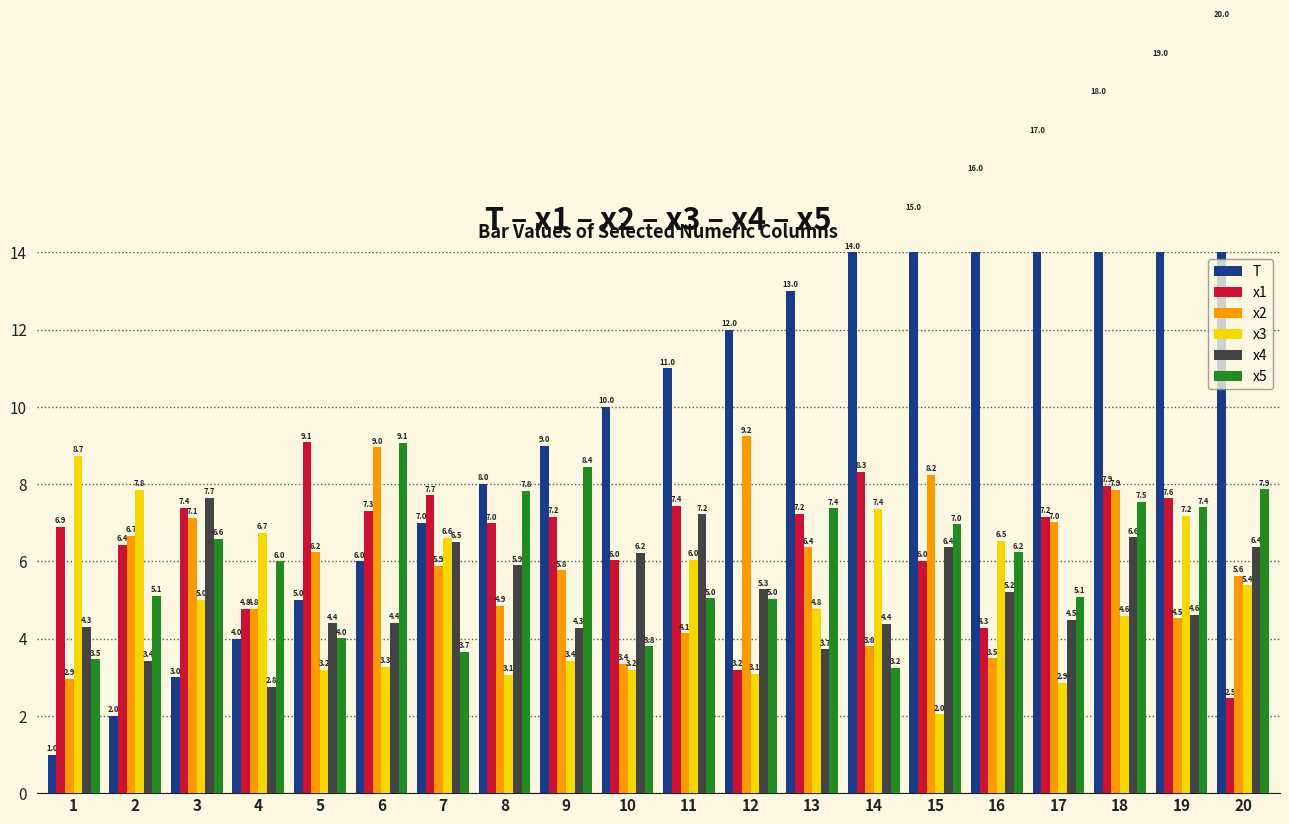

What is the sum of all x1 values?

131.4